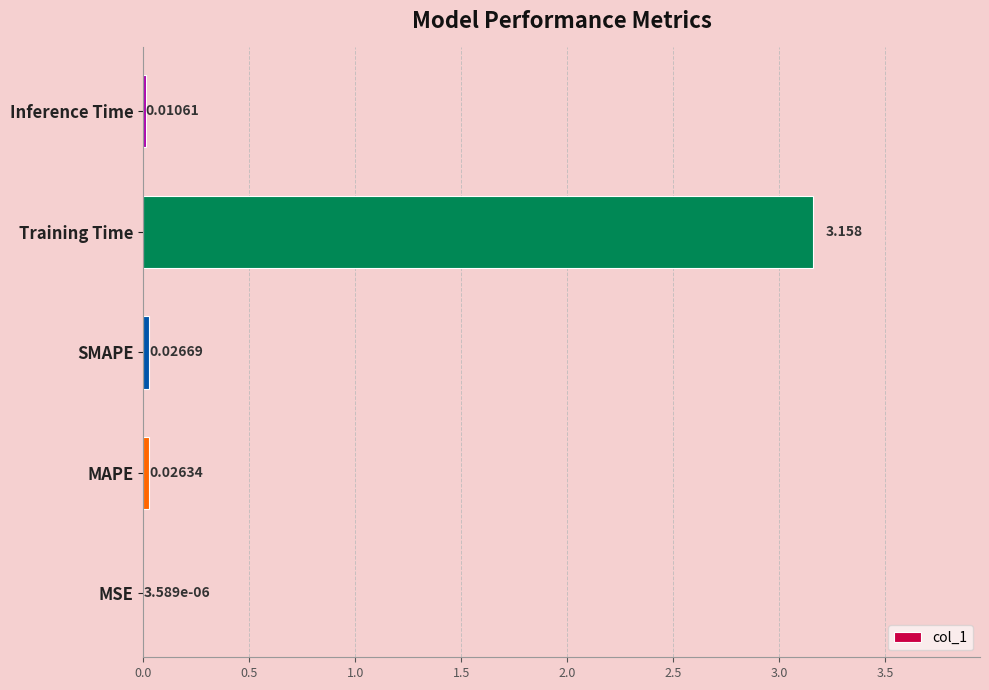

Between MAPE and Inference Time, which is larger?

MAPE